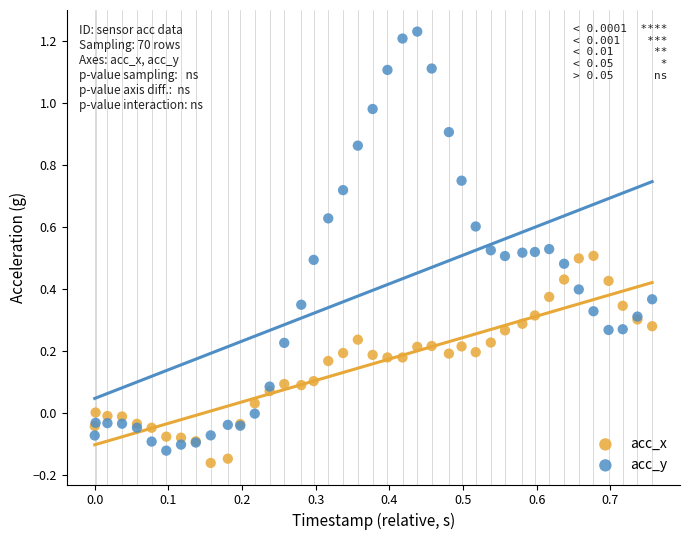

Which series has the largest Y range (max minus min)?

acc_y